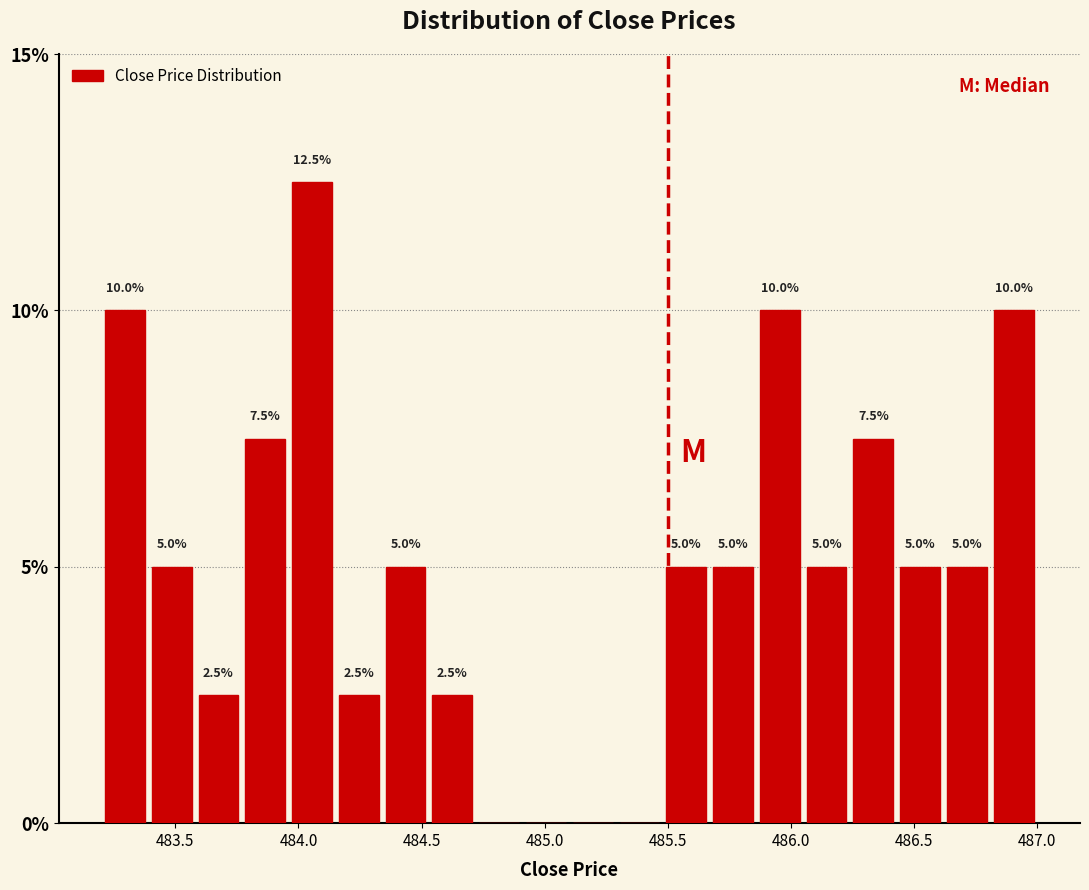

Around what value on the x-axis is the tallest bar? Give the approximate position of its centre, as read against the axis.

484.05